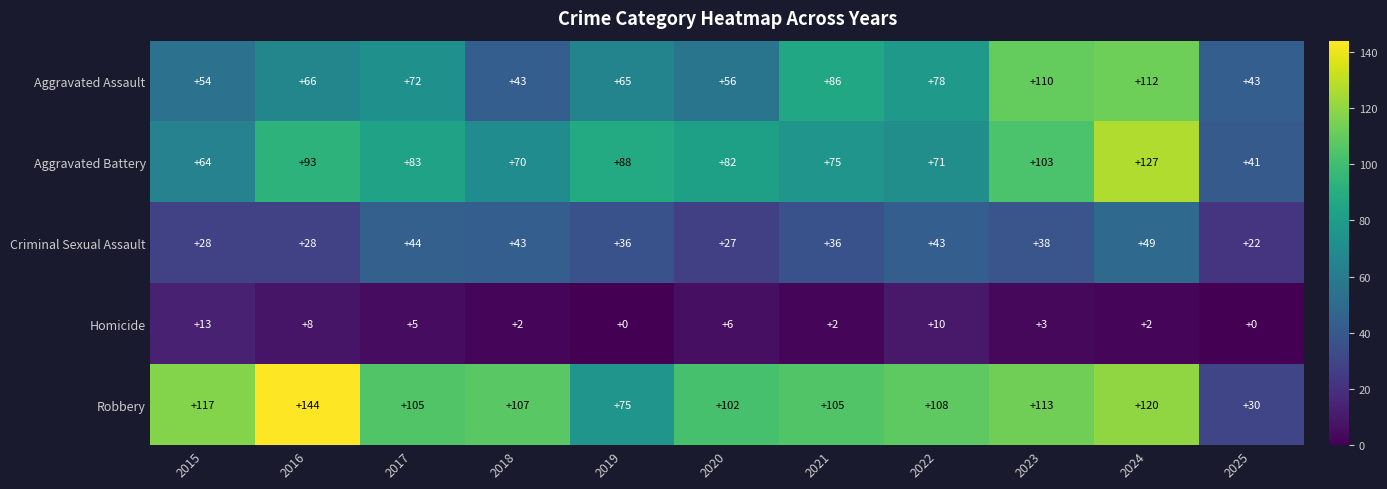

At how many categories does at least one series exceed 51?

10